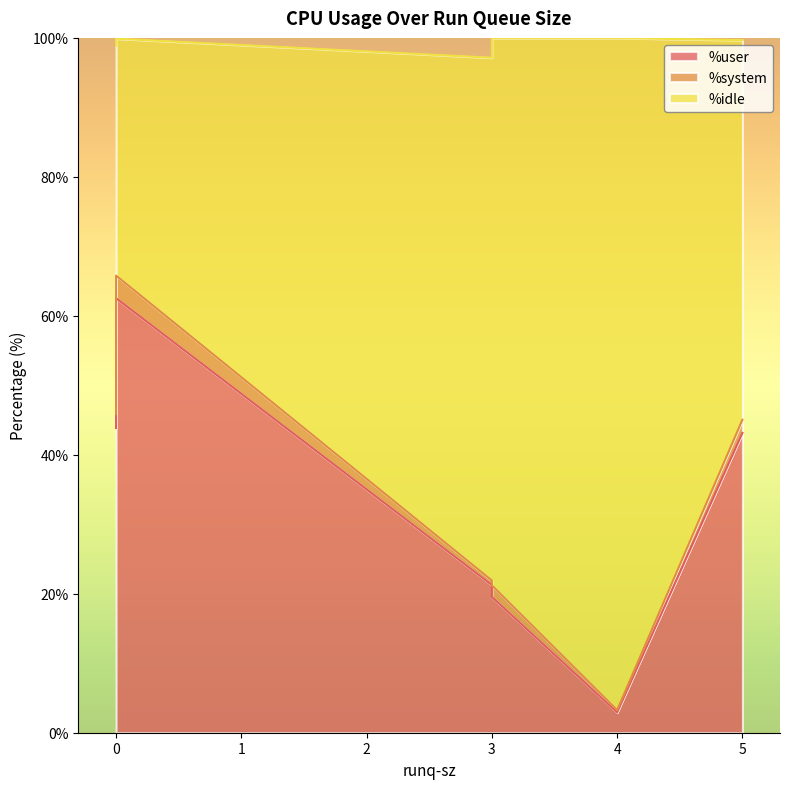

What is the value of the %system point at the 3rd from the left?

1.9